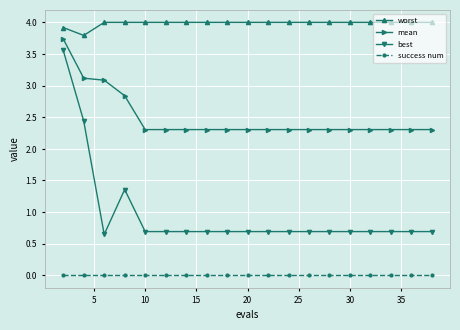

What is the minimum value for worst?

3.8